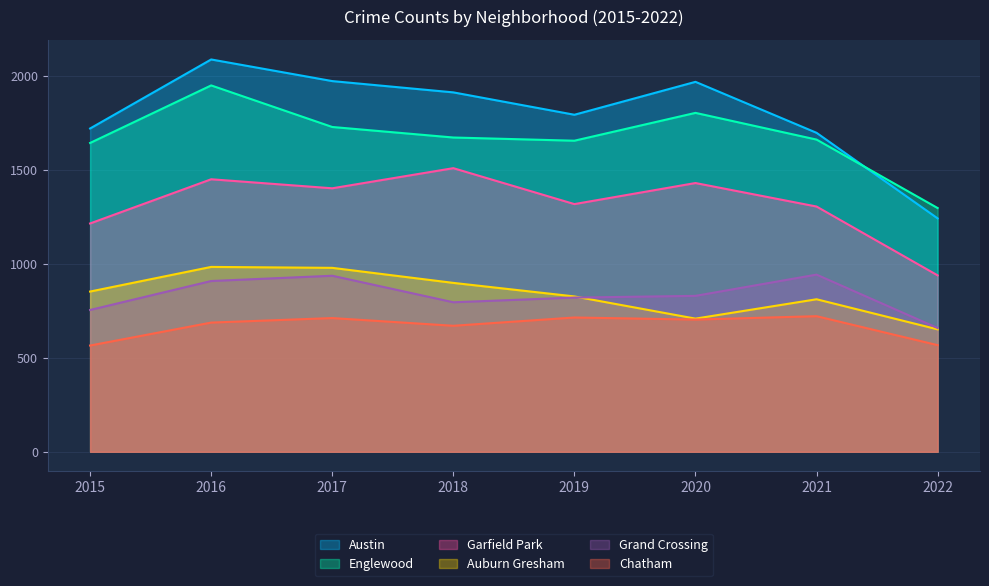

What is the total value across all series at 2019?

7123